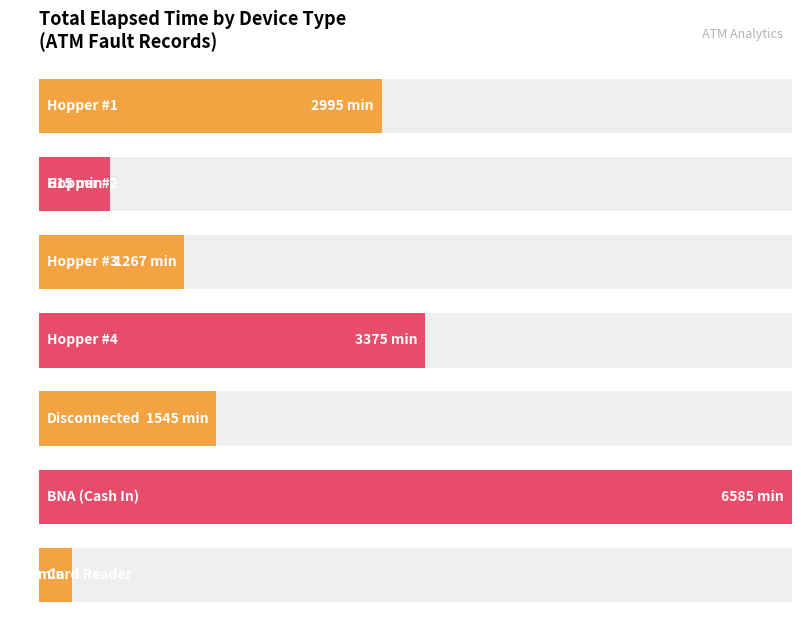

What position from the right is Hopper #4?

4